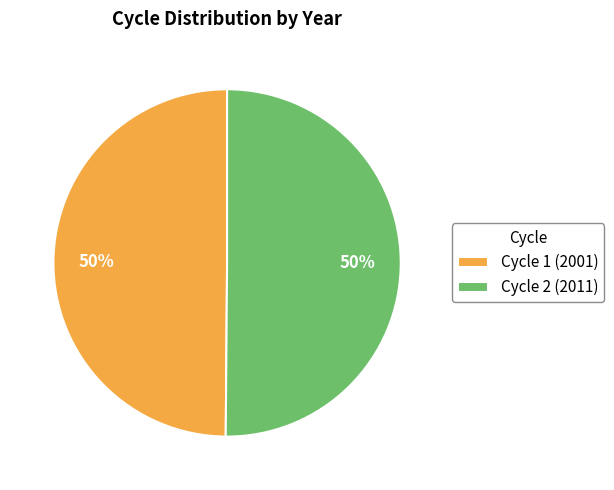

Is the sum of Cycle 2 (2011) and Cycle 1 (2001) greater than half?

Yes